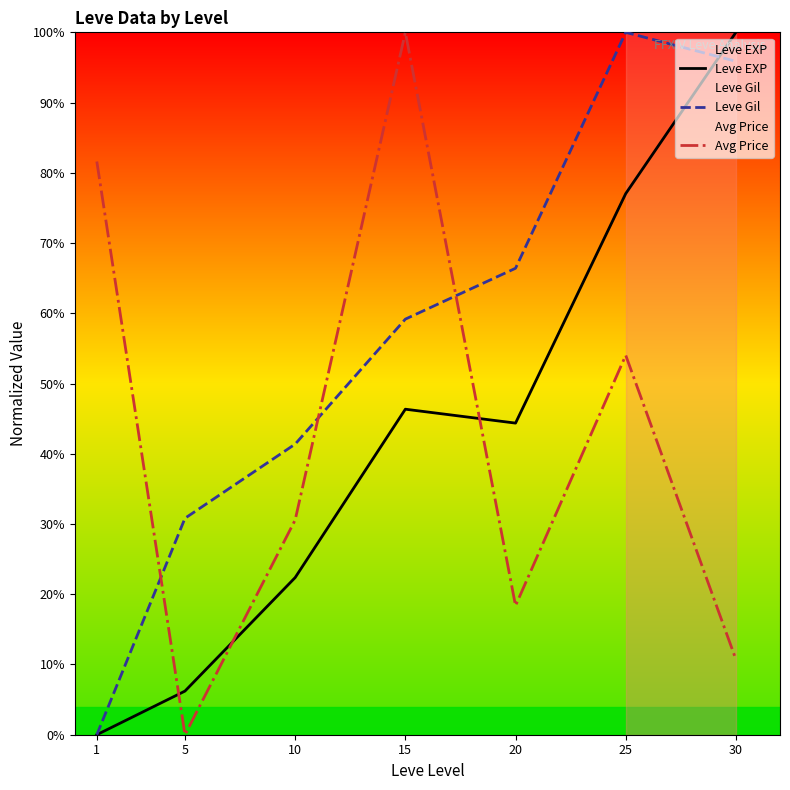

Is this an area chart (filled region under the line)?

No